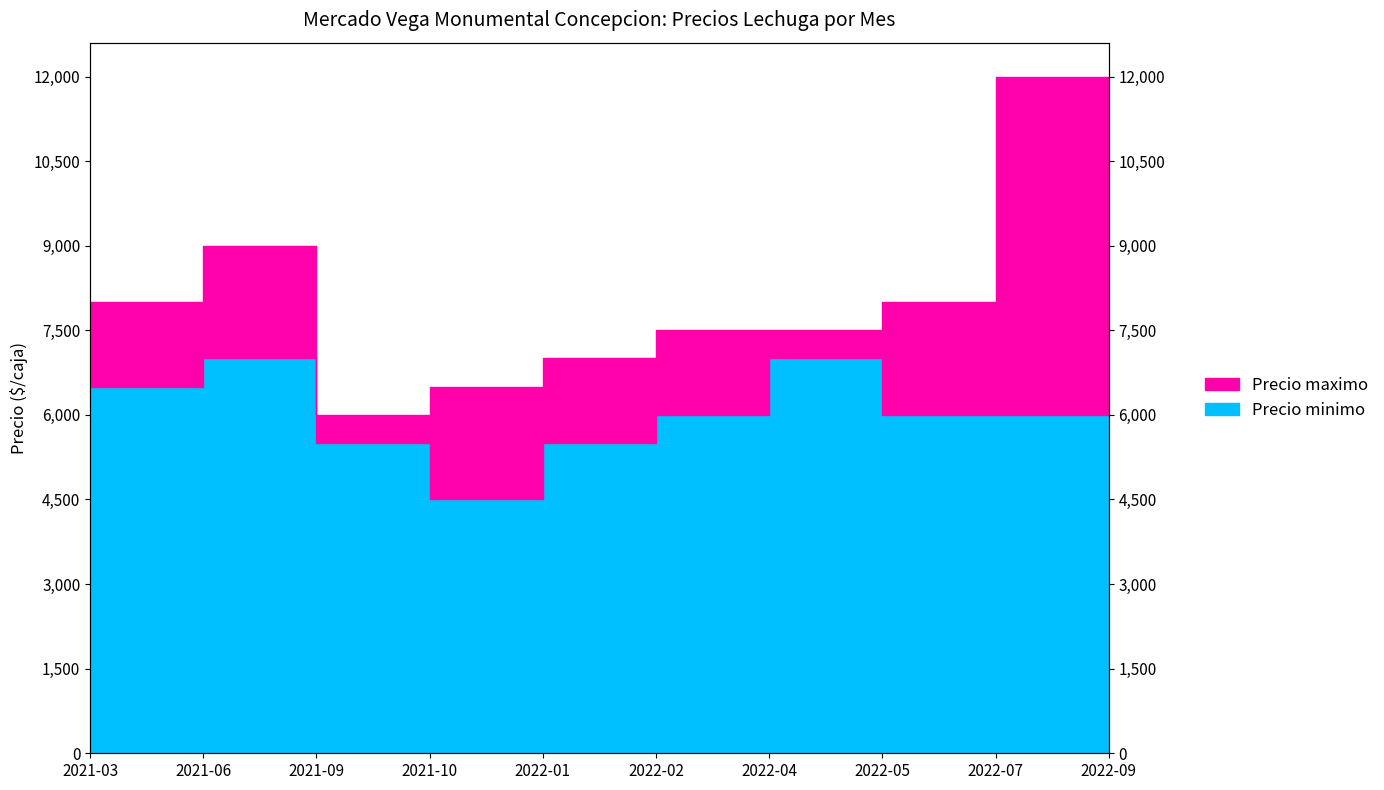

Reading right to left, transcribe all the data shown in this chart.

Precio minimo: 7500	6000	6000	7000	6000	5500	4500	5500	7000	6500
Precio maximo: 9500	12000	8000	7500	7500	7000	6500	6000	9000	8000